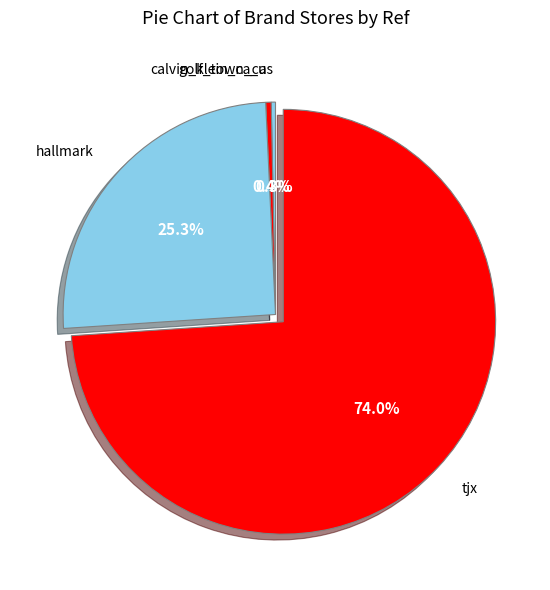

Count the number of slices in the pie.

4